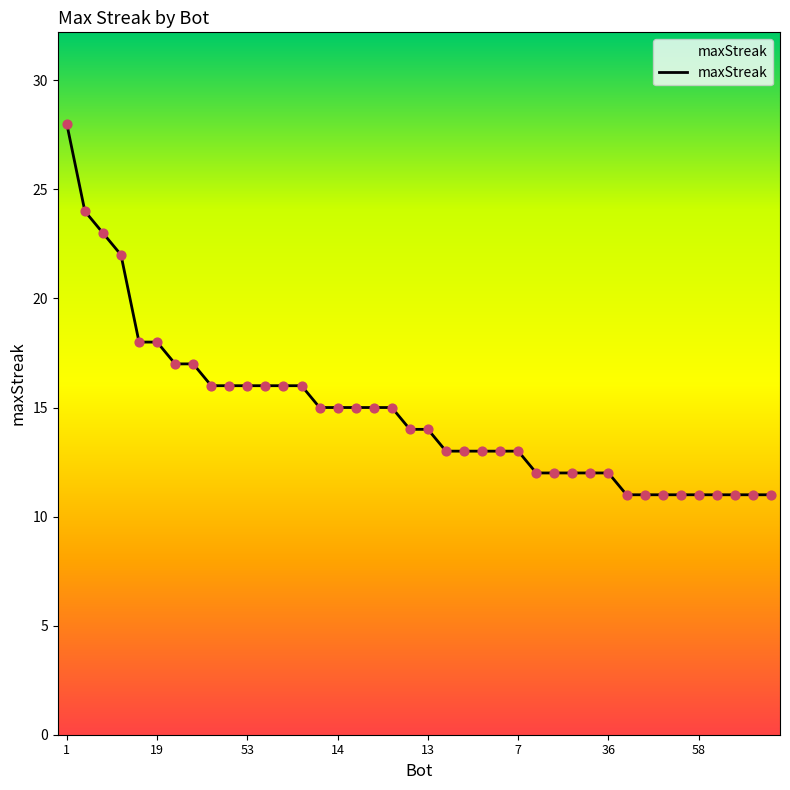

What is the difference between the maximum and minimum values?

17